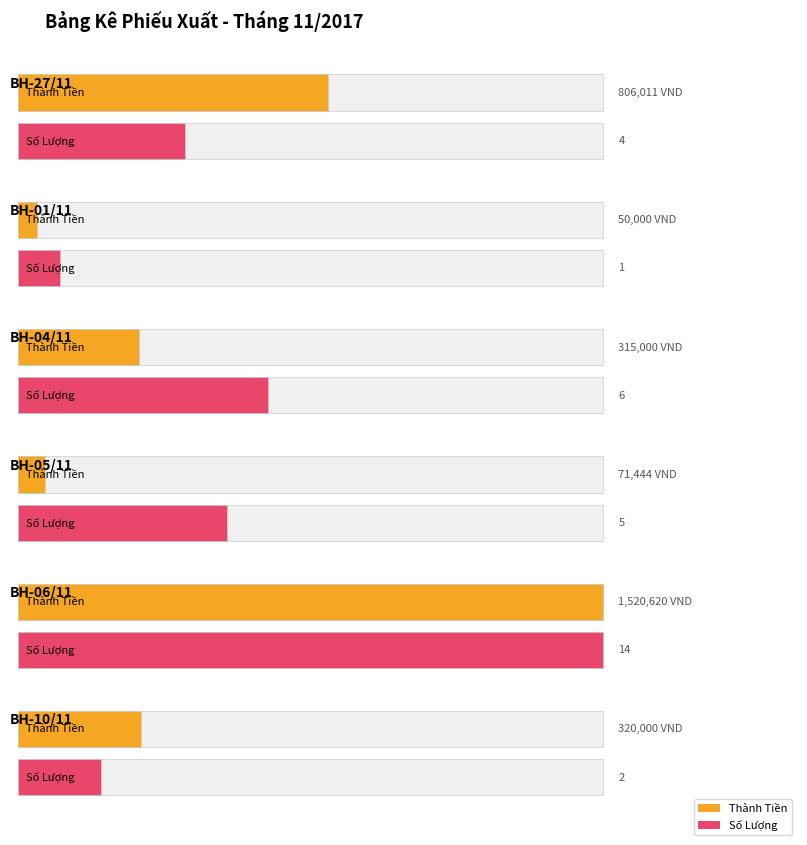

True or false: Maximum utilization and Average utilization intersect in this chart.

False